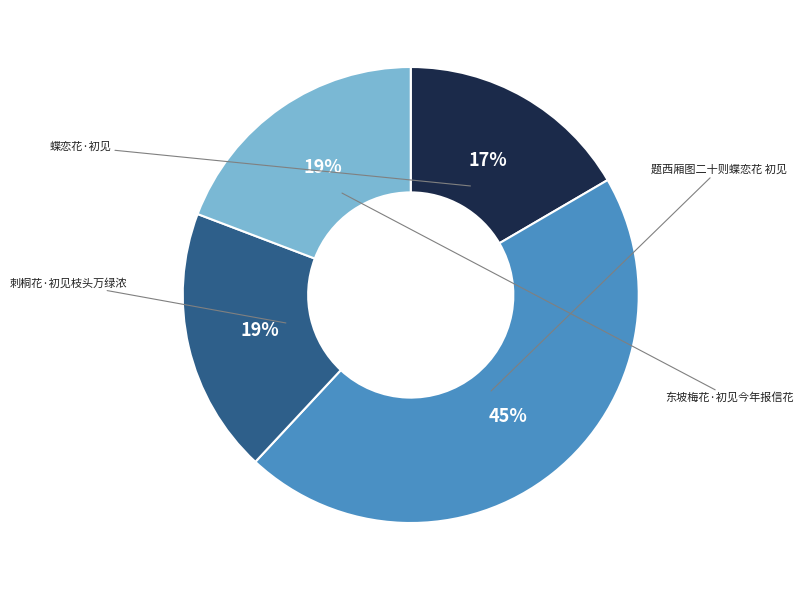

To the nearest percent, what is the difference between the 东坡梅花·初见今年报信花 and 蝶恋花·初见 slice percentages?

3%